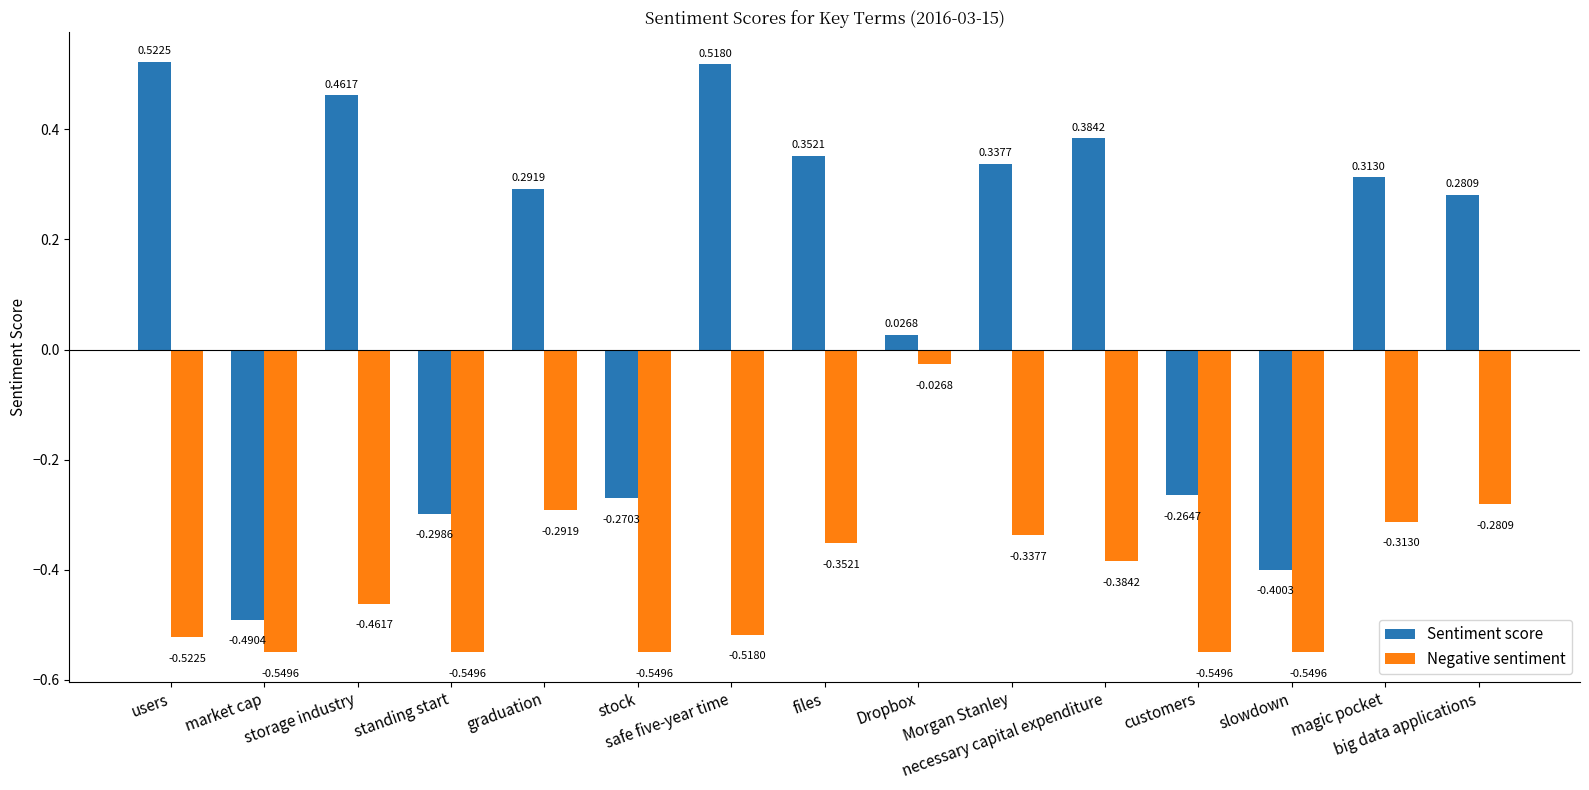

Is the value of Sentiment score at market cap greater than the value of Negative sentiment at standing start?

Yes